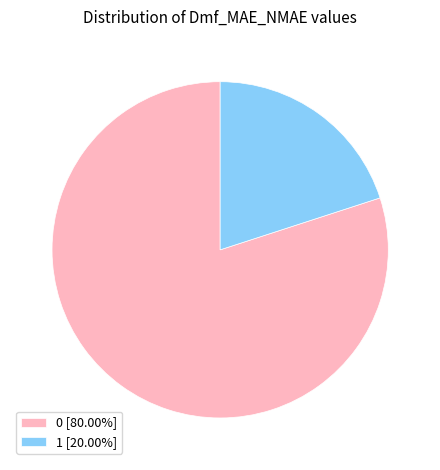

Is 1 the majority of the pie?

No